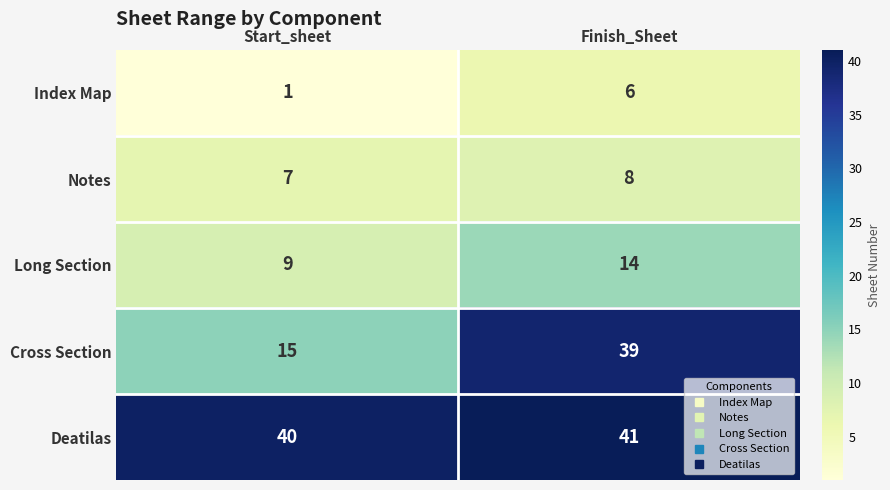

Which label corresponds to the largest value in the chart?

Finish_Sheet